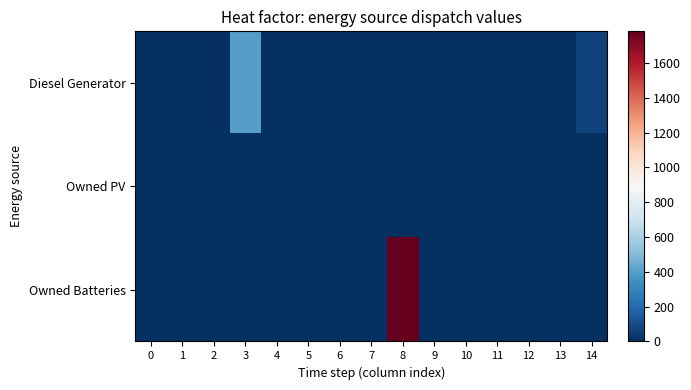

Between 3 and 10, which is larger?

3